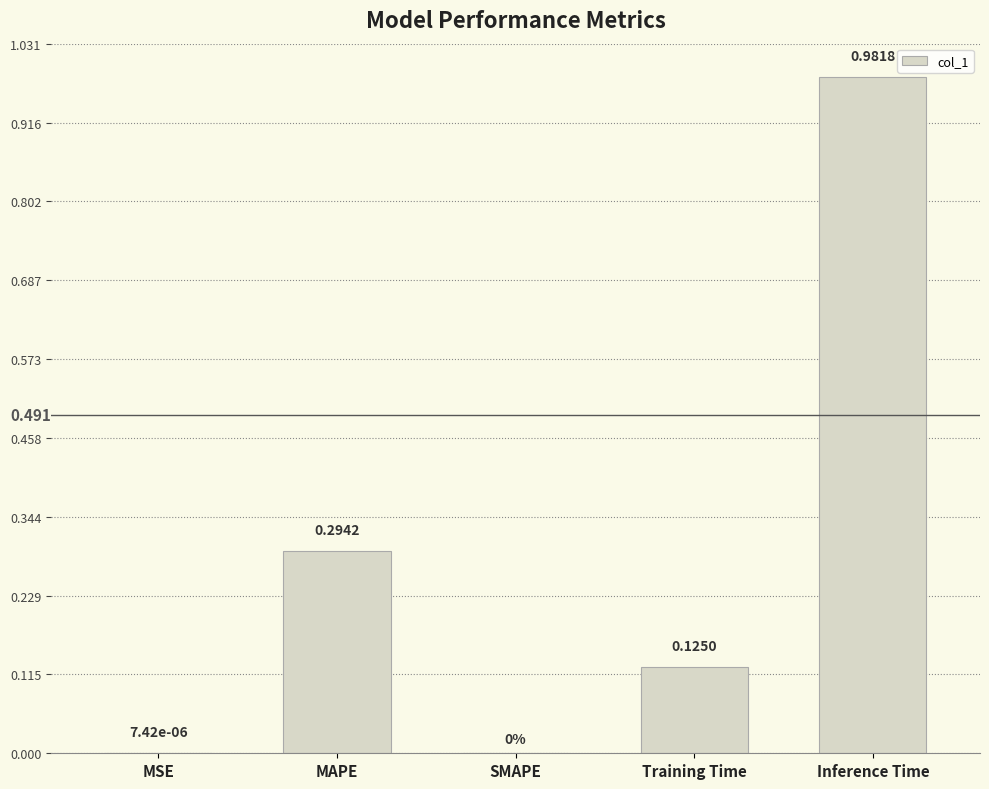

Which category has the highest value across all series?

Inference Time